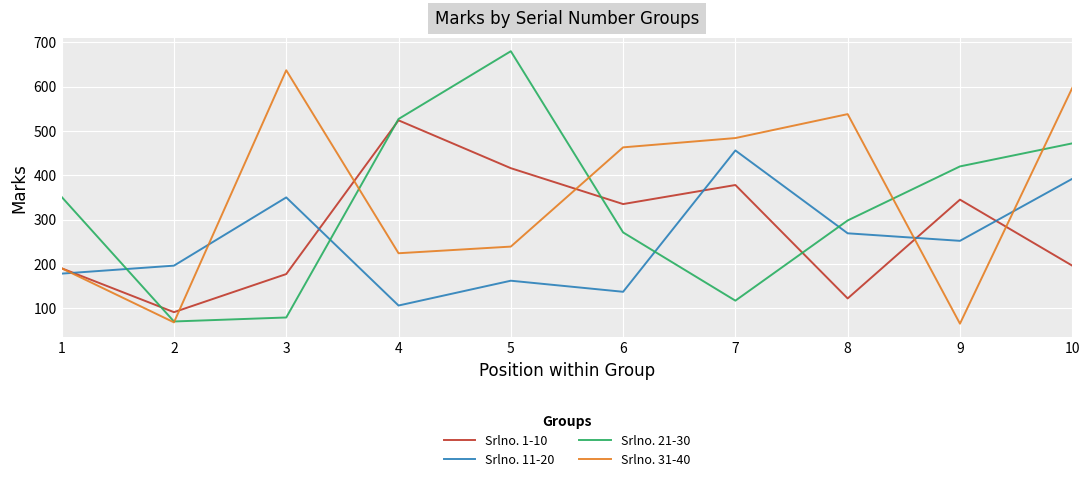

Reading left to right, extract all data points from this chart.

Srlno. 1-10: 190	91	177	524	416	335	378	122	345	196
Srlno. 11-20: 178	196	350	106	162	137	456	269	252	392
Srlno. 21-30: 351	70	79	527	680	271	117	298	420	472
Srlno. 31-40: 190	68	637	224	239	463	484	538	65	597